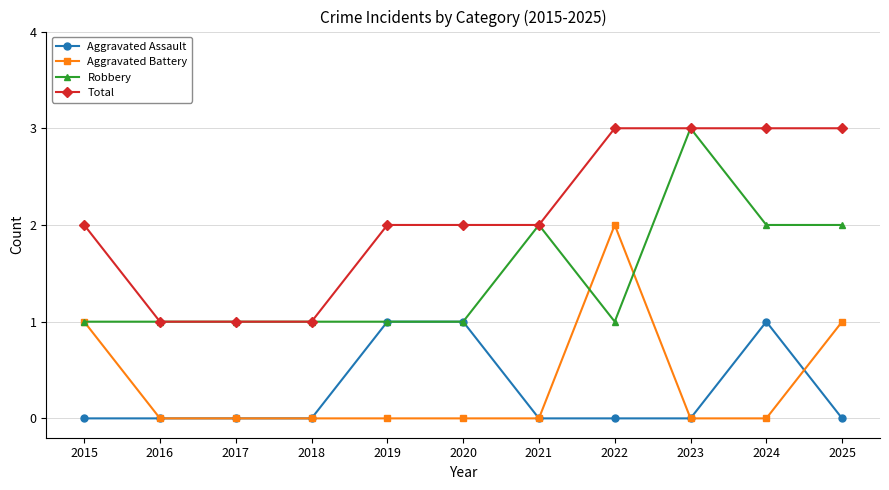

Reading left to right, extract all data points from this chart.

Aggravated Assault: 2015=0	2016=0	2017=0	2018=0	2019=1	2020=1	2021=0	2022=0	2023=0	2024=1	2025=0
Aggravated Battery: 2015=1	2016=0	2017=0	2018=0	2019=0	2020=0	2021=0	2022=2	2023=0	2024=0	2025=1
Robbery: 2015=1	2016=1	2017=1	2018=1	2019=1	2020=1	2021=2	2022=1	2023=3	2024=2	2025=2
Total: 2015=2	2016=1	2017=1	2018=1	2019=2	2020=2	2021=2	2022=3	2023=3	2024=3	2025=3